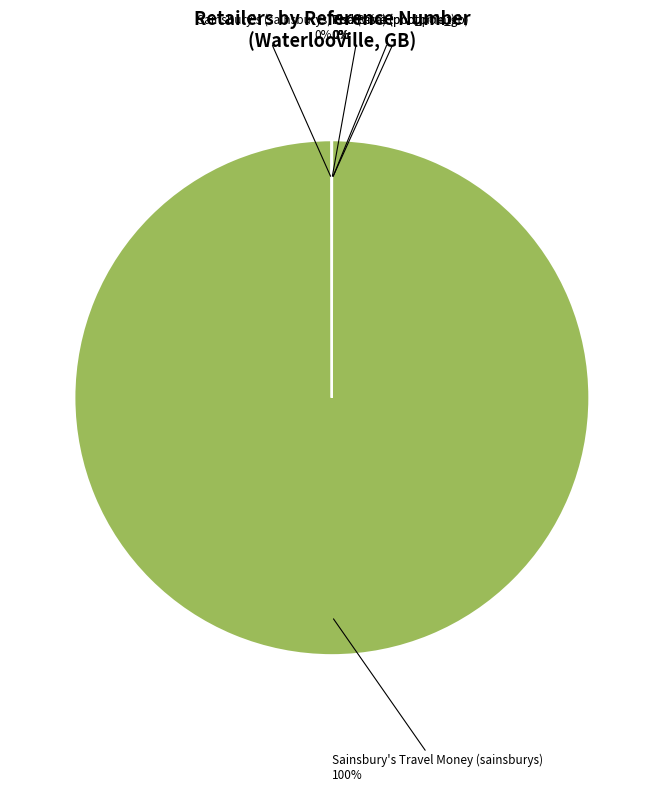

Does any single category account for the majority?

Yes